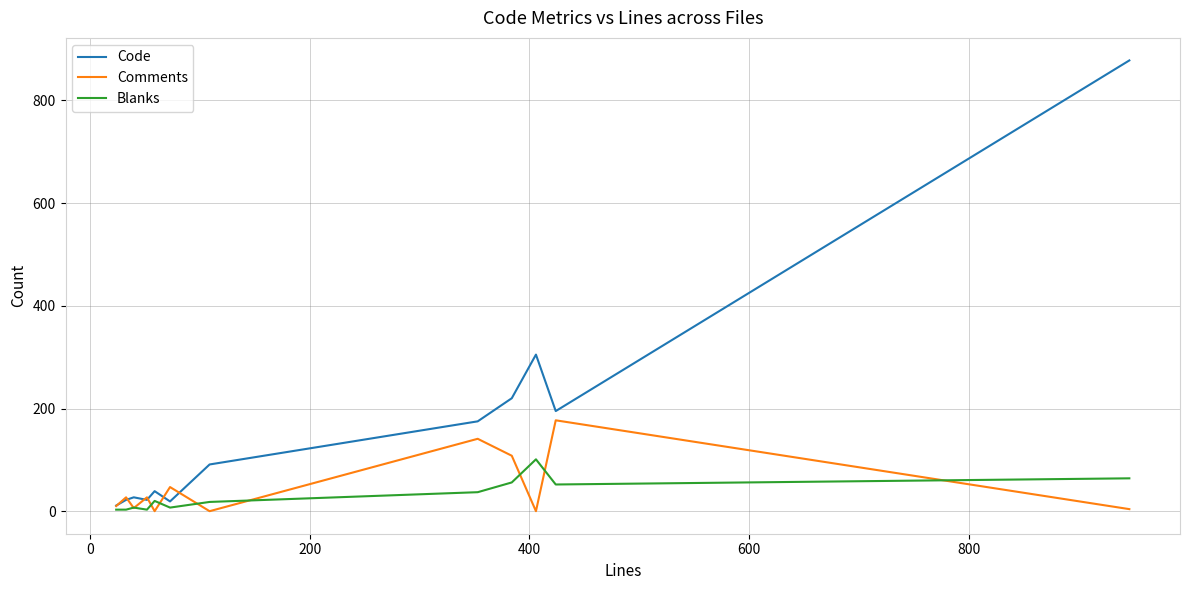

What is the maximum value for Comments?

177